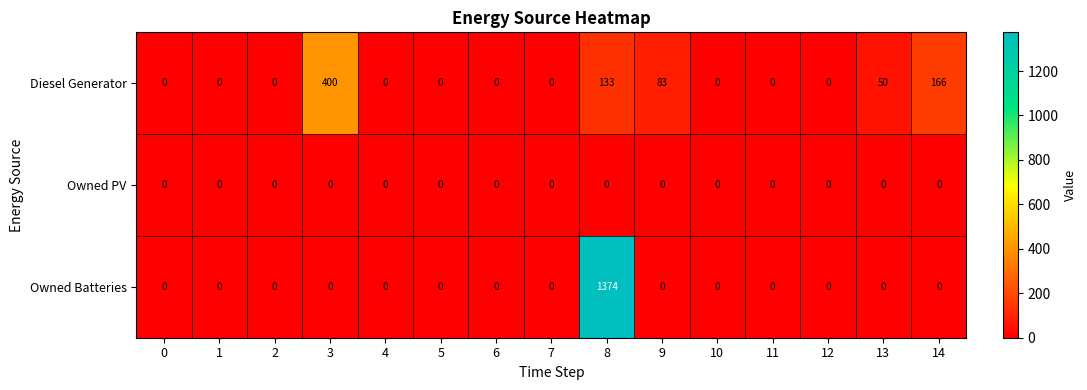

What is the greatest value displayed?

1374